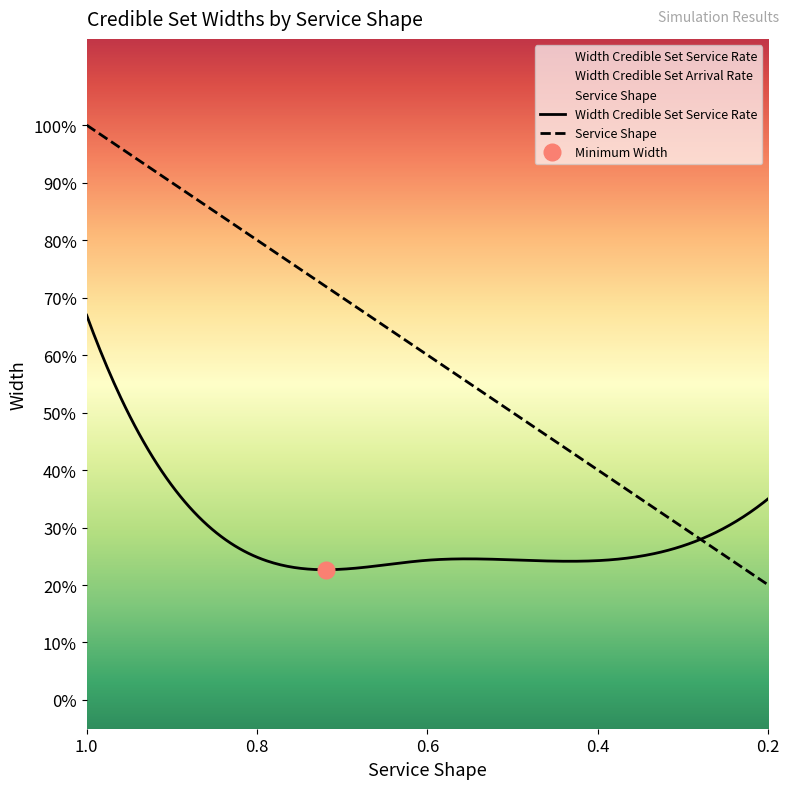

The Service shape series shows 0.2 at 0.8. True or false?

False